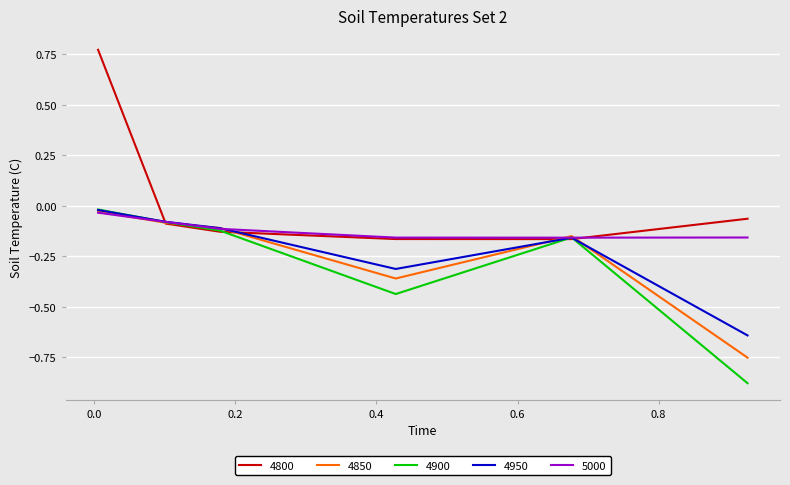

Which series has the largest total across all categories?

4800